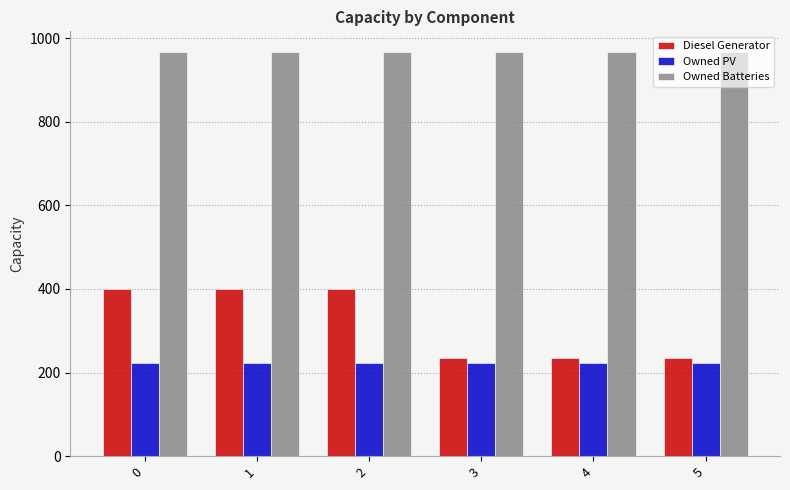

What is the lowest value of the Owned PV series?

222